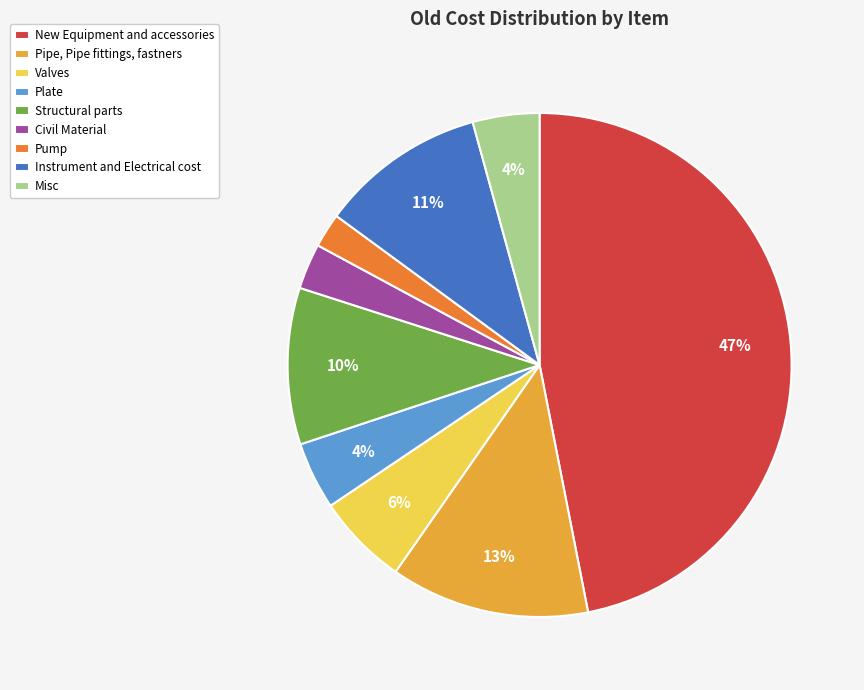

What percentage is the Instrument and Electrical cost slice, to the nearest percent?

11%